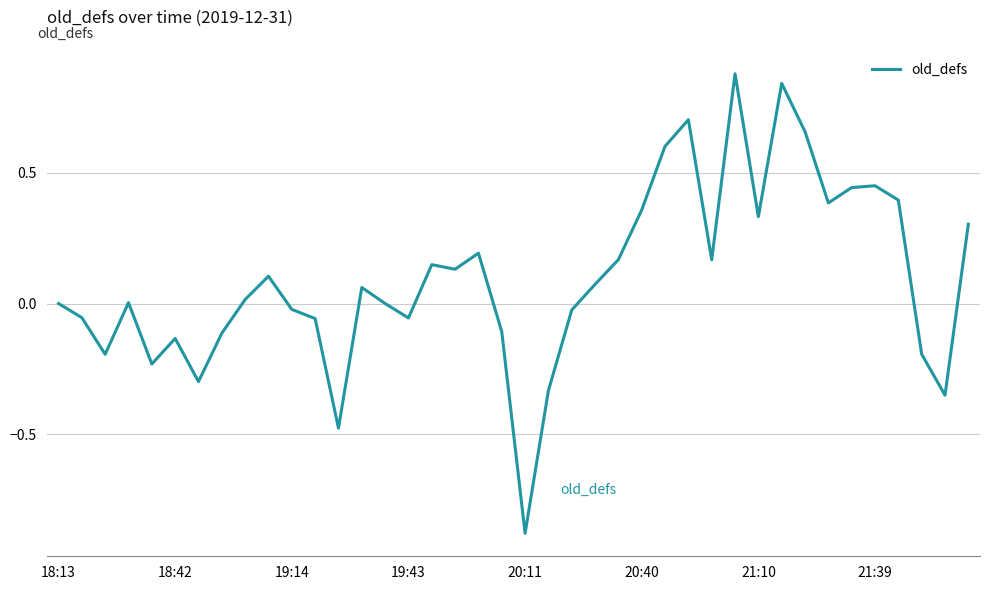

Which label corresponds to the smallest value in the chart?

20:11